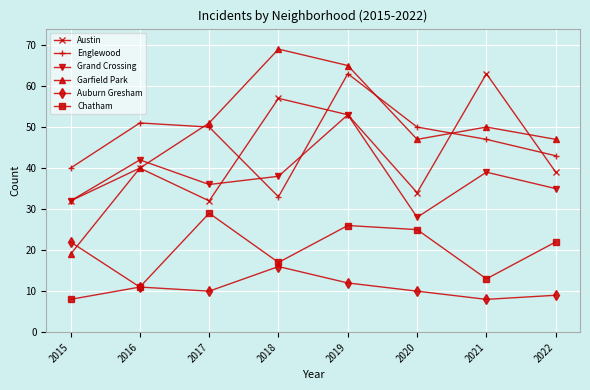

Reading left to right, list all the values displayed in this chart.

Austin: 32	40	32	57	53	34	63	39
Englewood: 40	51	50	33	63	50	47	43
Grand Crossing: 32	42	36	38	53	28	39	35
Garfield Park: 19	40	51	69	65	47	50	47
Auburn Gresham: 22	11	10	16	12	10	8	9
Chatham: 8	11	29	17	26	25	13	22